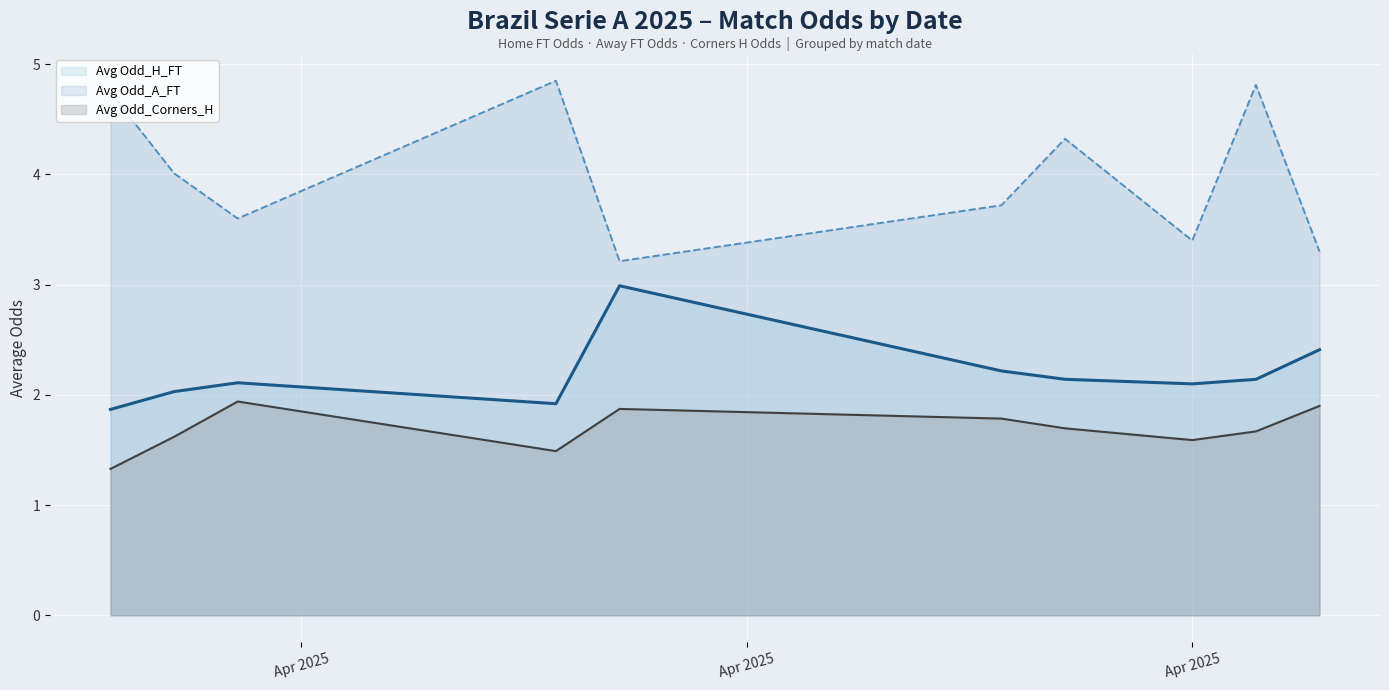

Which series has the largest total across all categories?

Avg Odd_A_FT